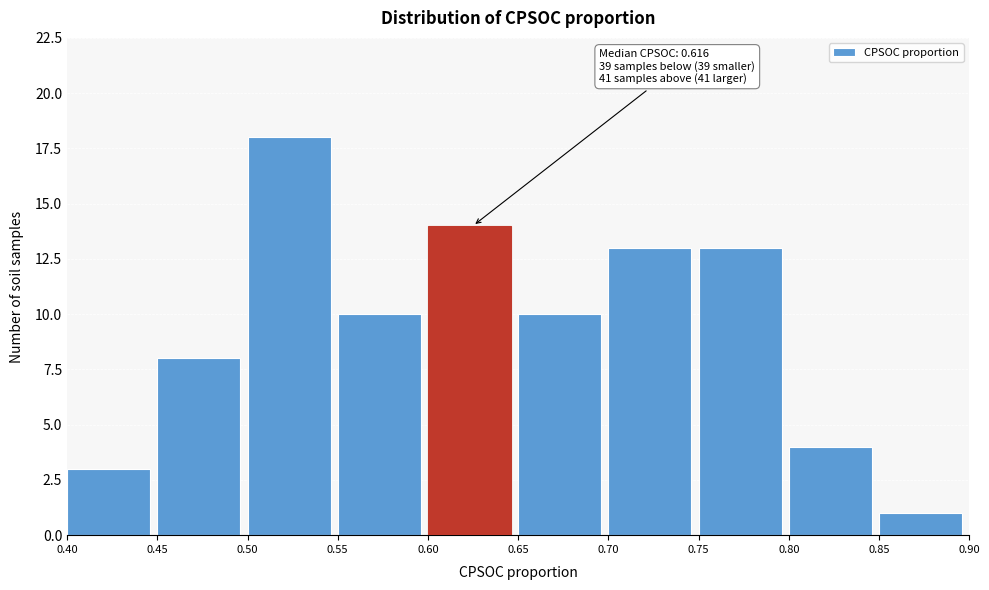

Which range on the x-axis has the tallest bar?

0.50 to 0.55